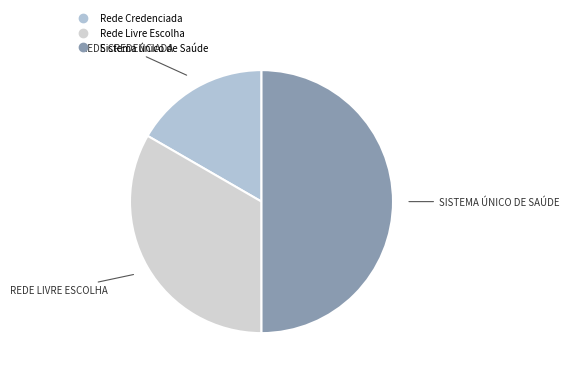

Does any single category account for the majority?

No